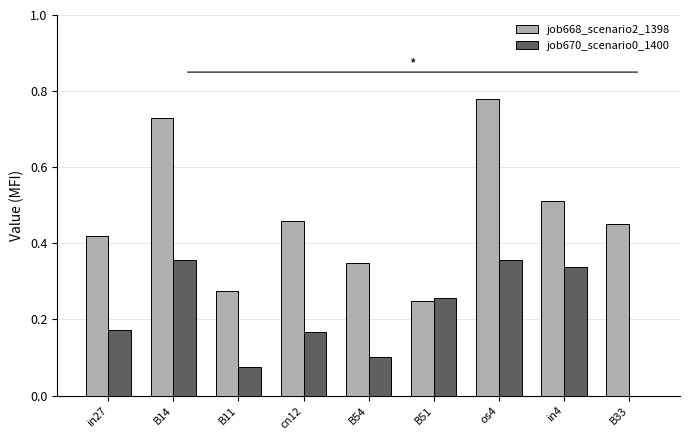

At which category is the sum across all series the highest?

os4